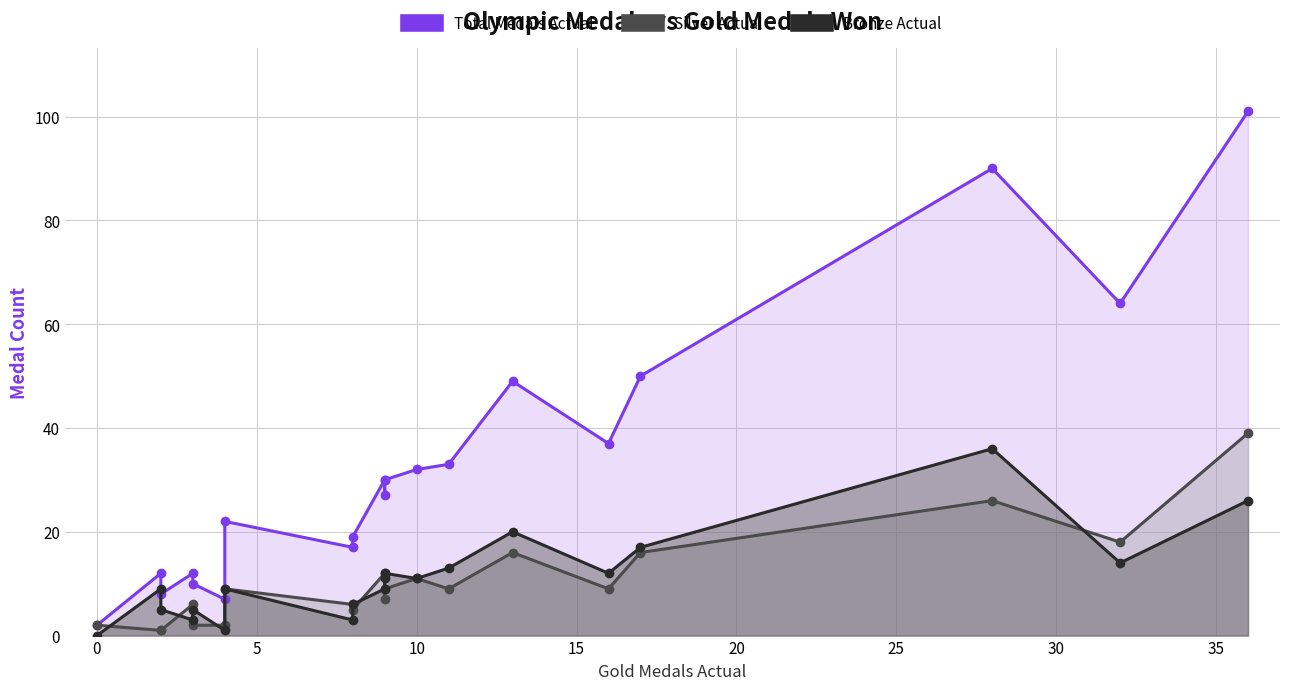

How many data points does each series have?

20